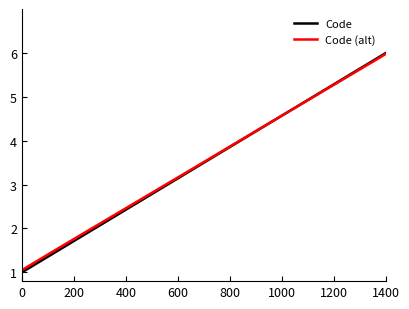

What is the maximum value shown in the chart?

6.0